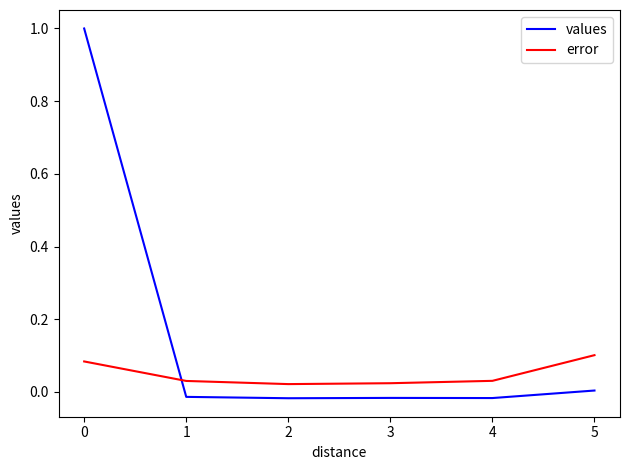

List the series in order of their peak value, highest first.

values, error